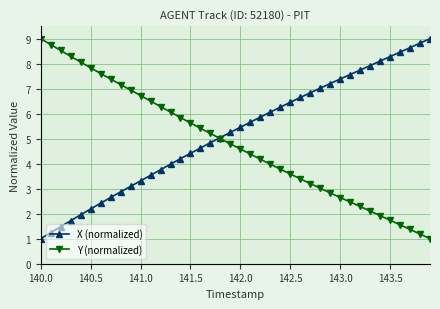

What is the highest value of the X (normalized) series?

9.0